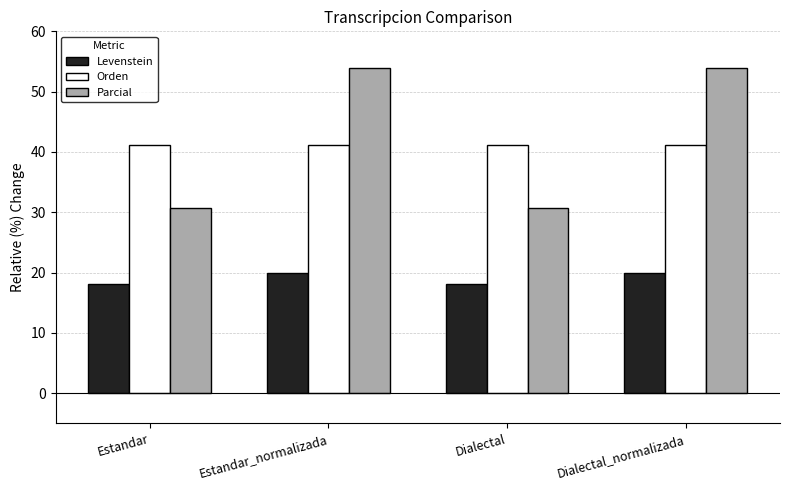

Which series has the largest total across all categories?

Parcial